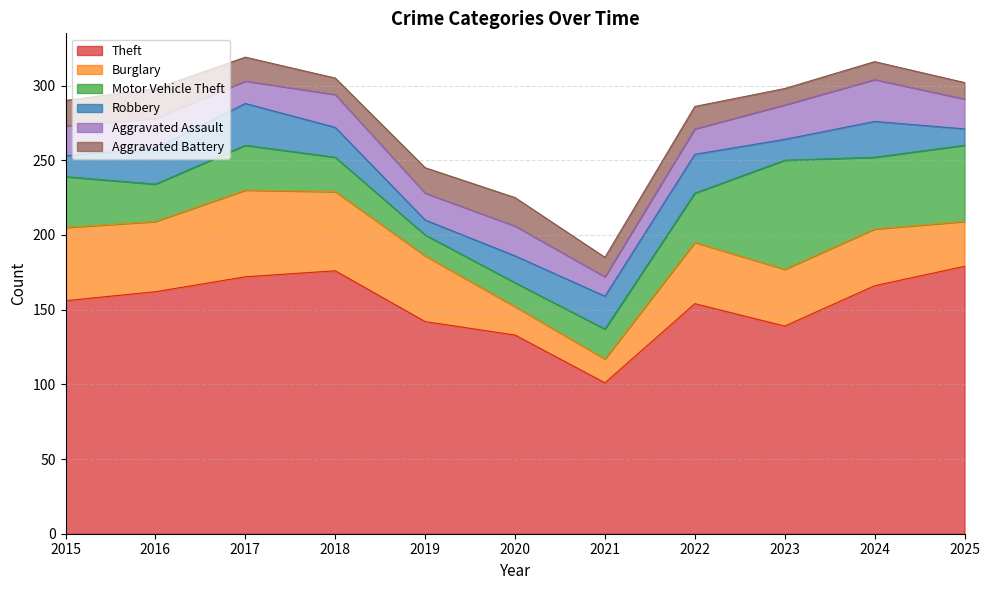

Reading left to right, extract all data points from this chart.

Theft: 2015=156	2016=162	2017=172	2018=176	2019=142	2020=133	2021=101	2022=154	2023=139	2024=166	2025=179
Burglary: 2015=49	2016=47	2017=58	2018=53	2019=44	2020=19	2021=16	2022=41	2023=38	2024=38	2025=30
Motor Vehicle Theft: 2015=34	2016=25	2017=30	2018=23	2019=14	2020=16	2021=20	2022=33	2023=73	2024=48	2025=51
Robbery: 2015=14	2016=24	2017=28	2018=20	2019=10	2020=18	2021=22	2022=26	2023=14	2024=24	2025=11
Aggravated Assault: 2015=20	2016=20	2017=15	2018=22	2019=18	2020=20	2021=13	2022=17	2023=23	2024=28	2025=20
Aggravated Battery: 2015=17	2016=20	2017=16	2018=11	2019=17	2020=19	2021=13	2022=15	2023=11	2024=12	2025=11